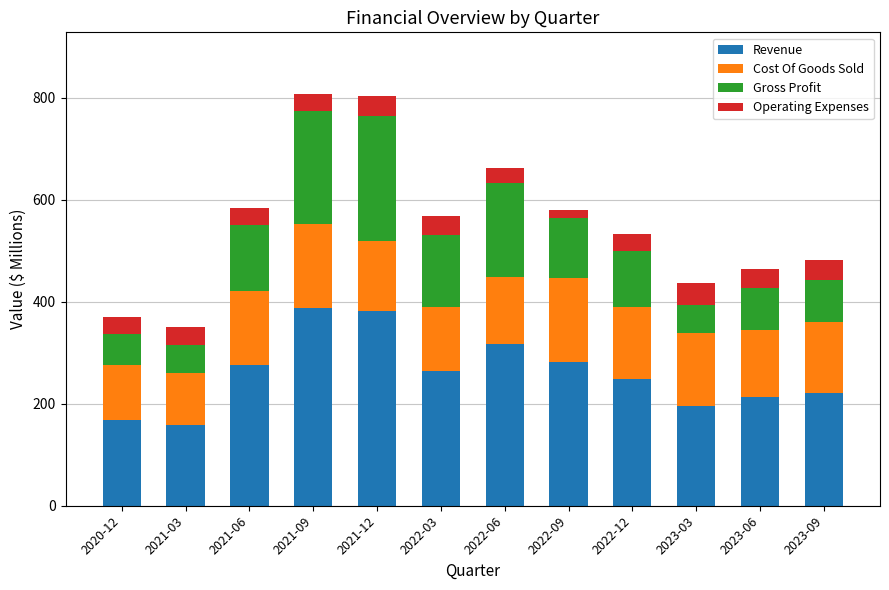

How many data points does each series have?

12